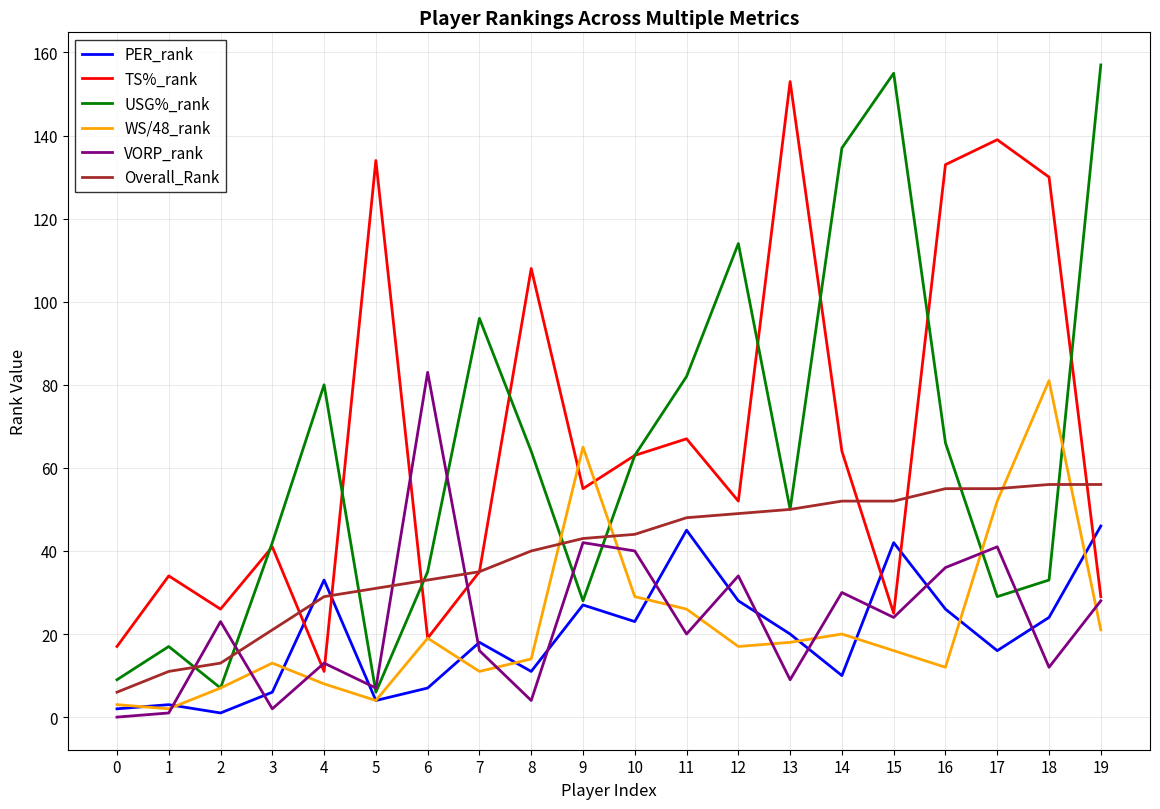

What is the maximum value for TS%_rank?

153